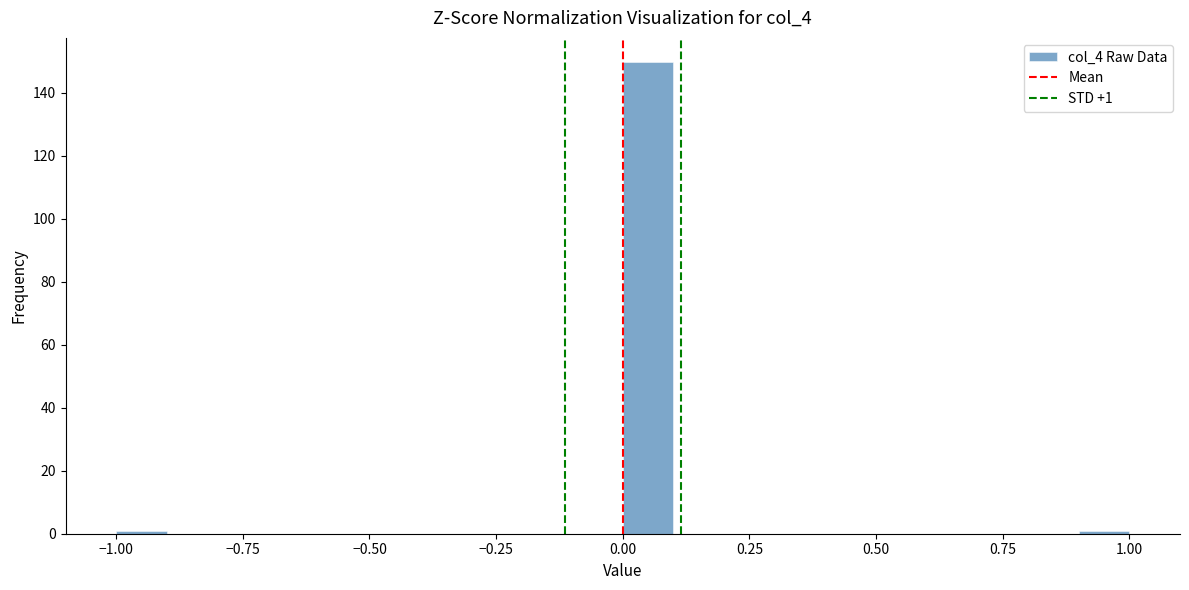

Read against the x-axis, roughly where is the centre of the tallest bar?

0.05